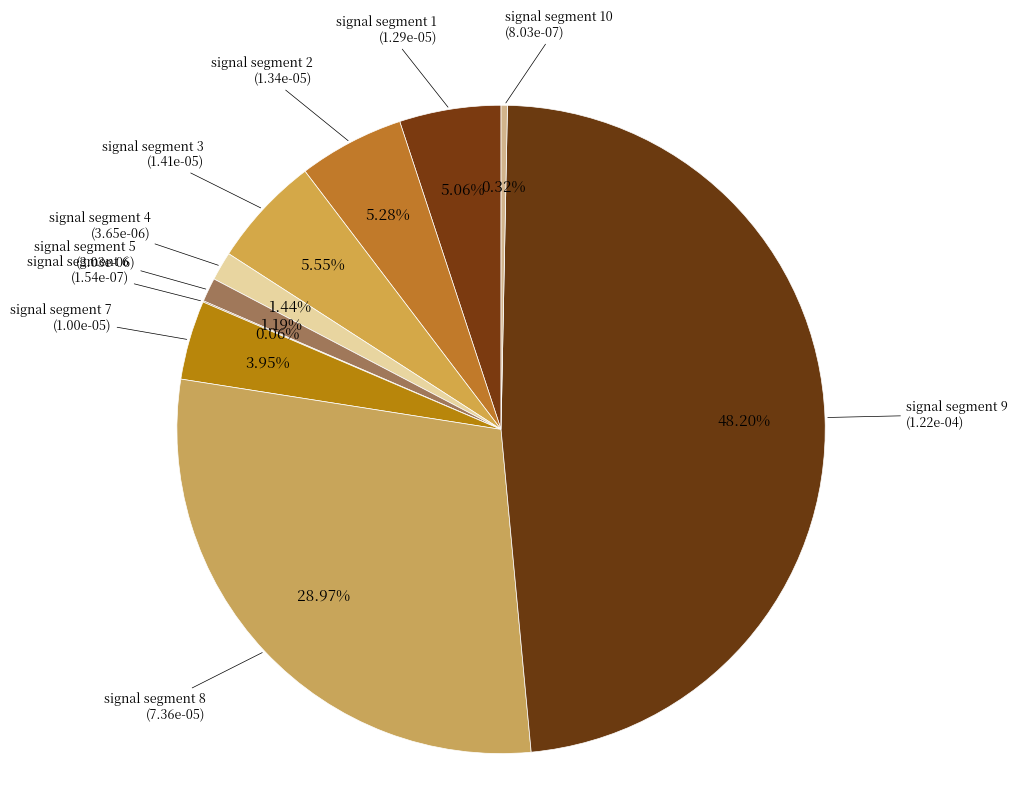

Does signal segment 1 represent more than half of the total?

No